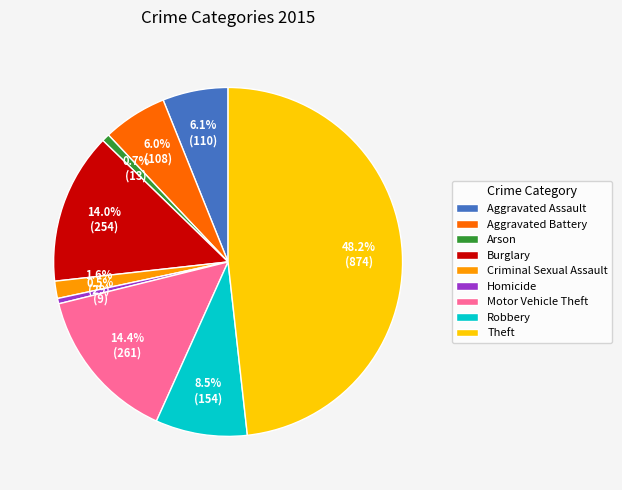

To the nearest percent, what is the combined percentage of Theft and Arson?

49%